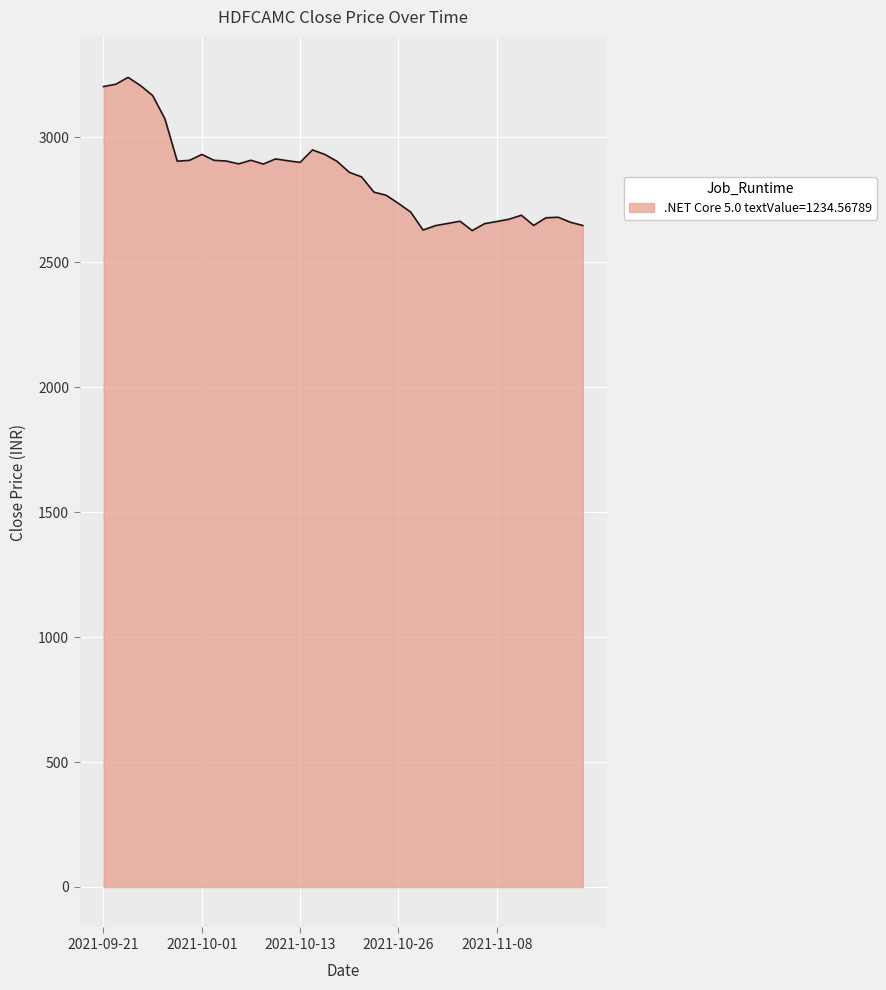

What is the difference between the maximum and minimum values?

613.3